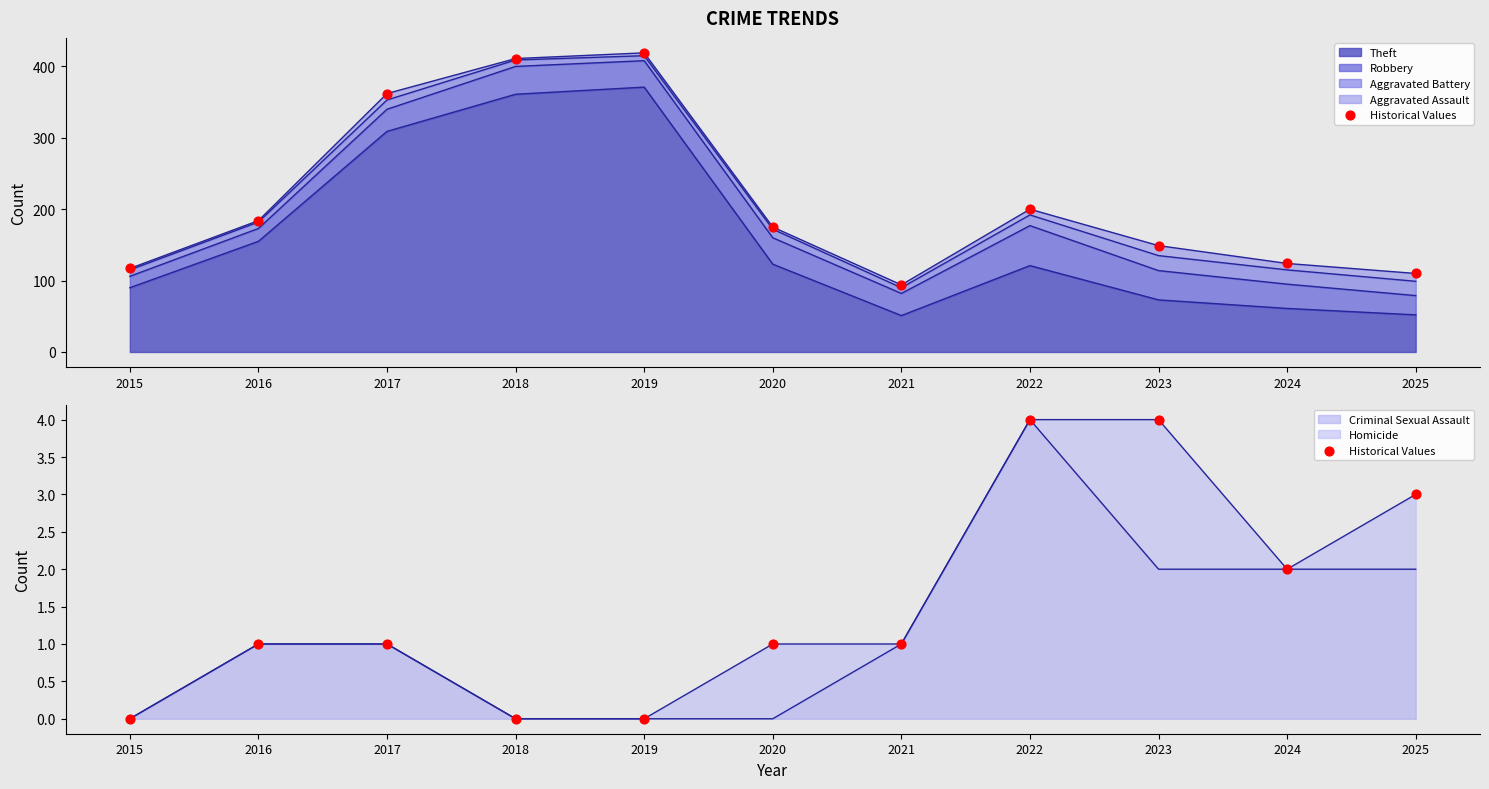

What is the change in value from 2018 to 2022?

+4